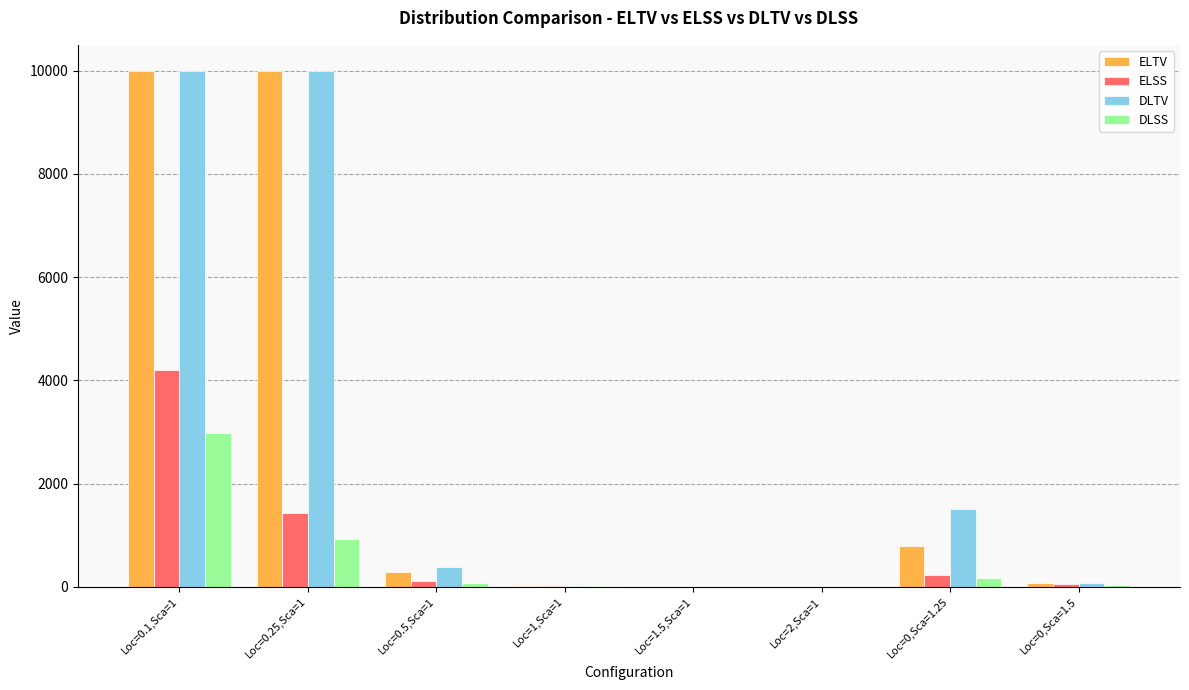

What is the difference between the ELSS values at Loc=0,Sca=1.5 and Loc=0.25,Sca=1?

1376.0